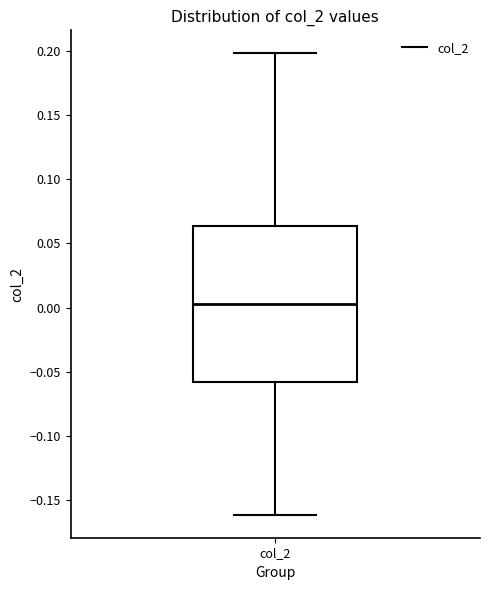

Transcribe this box plot: give where the median line is, the range the box spans, and where the two whiskers end, as read against the y-axis. The values are not printed on the chart, so give them approximately, as read against the axis.

median 0.005, box -0.060 to 0.065, whiskers -0.160 to 0.200